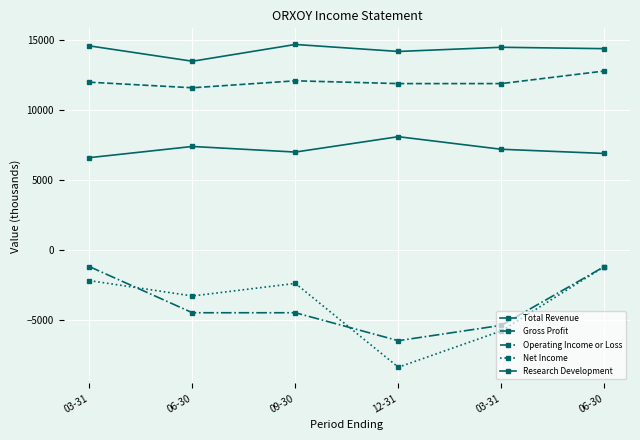

How many lines are shown in the chart?

5